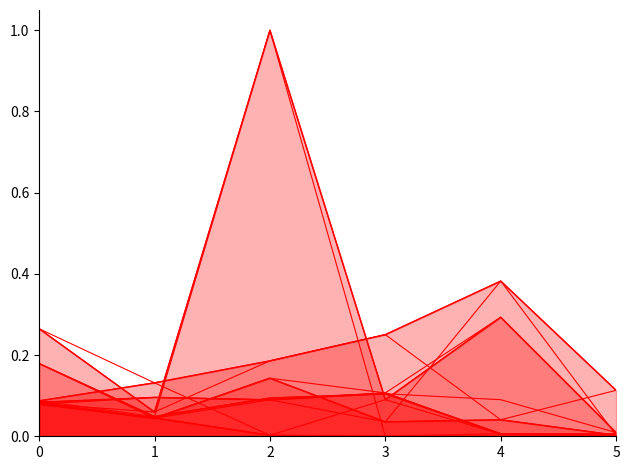

What is the difference between the second highest and second lowest values in the Friuli Venezia Giulia series?

0.1